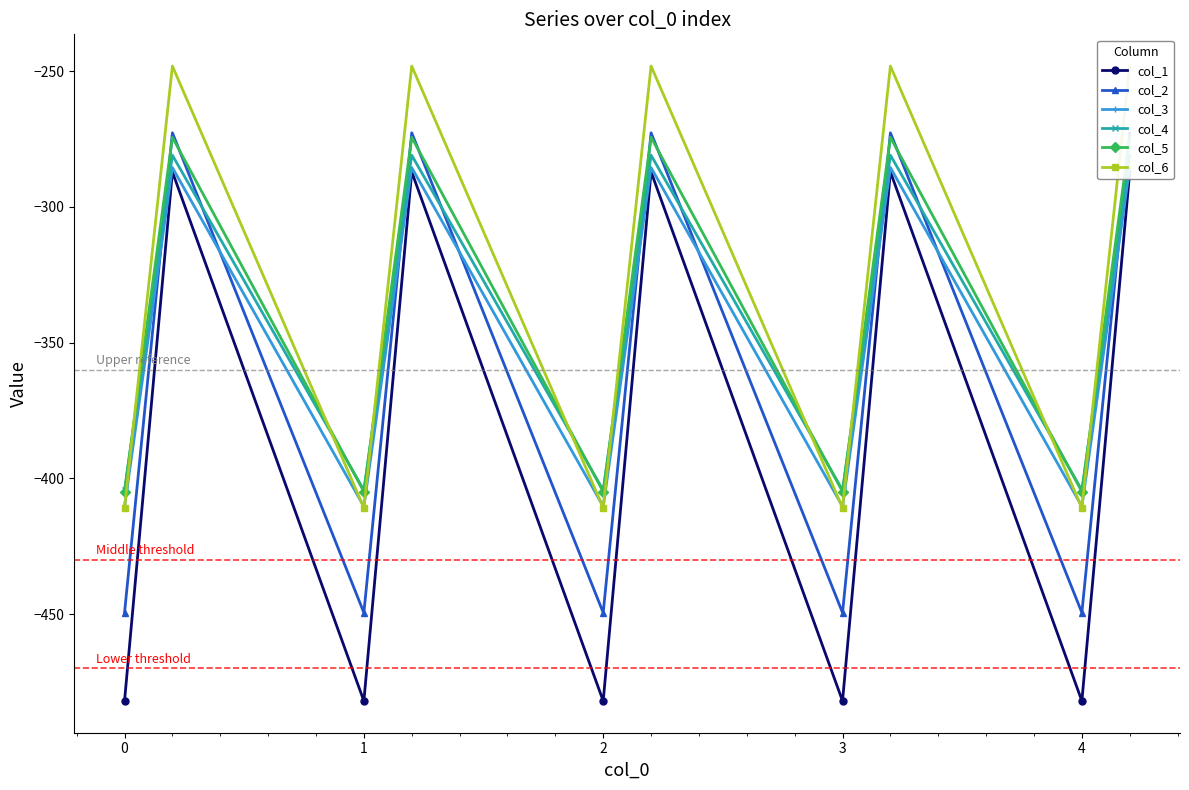

How many data points in col_3 are above -347?

5